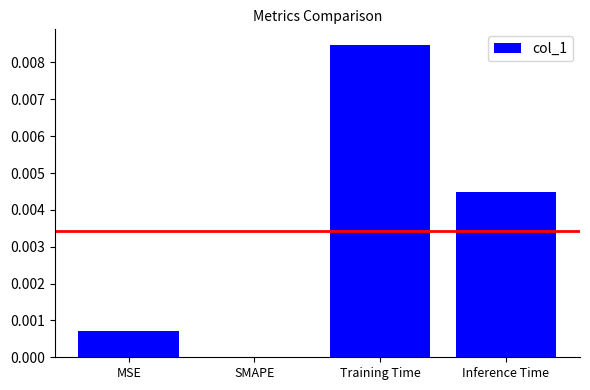

The value at Inference Time is 0.0. True or false?

True